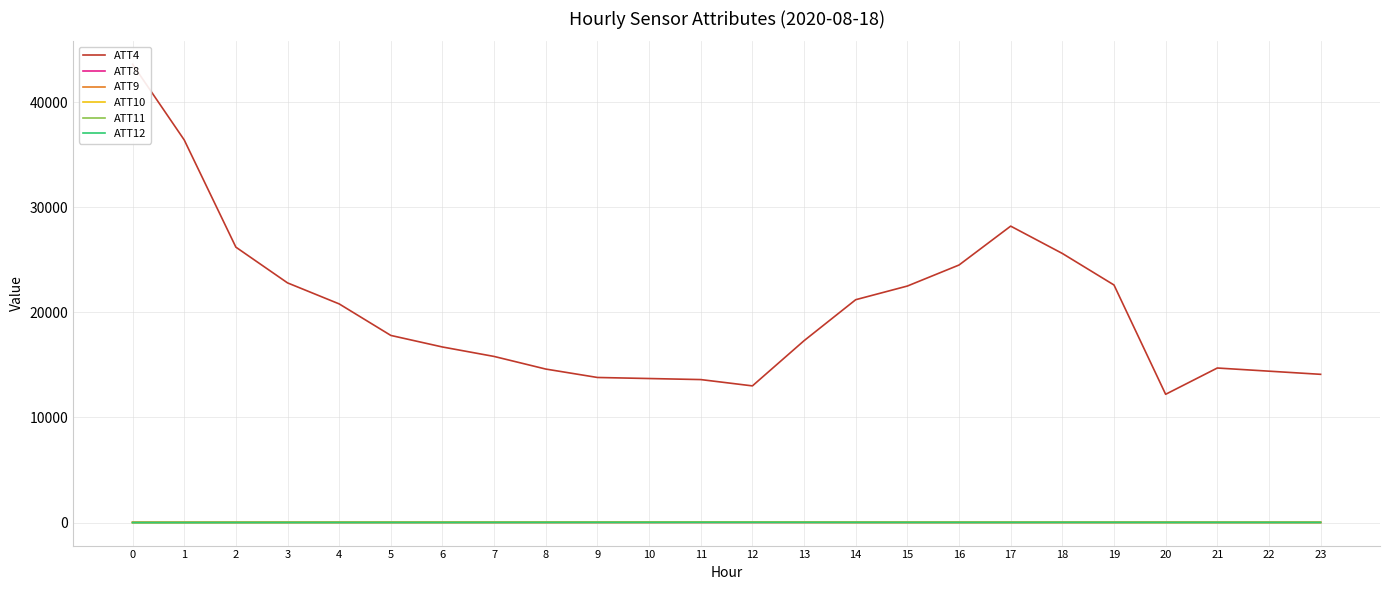

List the labels in order of ATT11 value, largest first.

11, 12, 10, 9, 5, 13, 8, 4, 6, 3, 7, 2, 14, 1, 0, 15, 16, 18, 19, 17, 20, 21, 23, 22